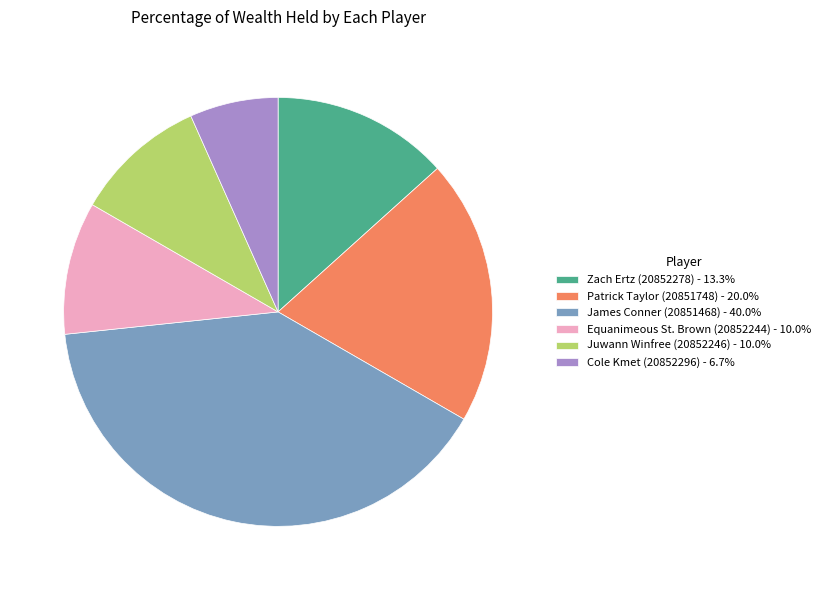

How many slices are in this pie chart?

6